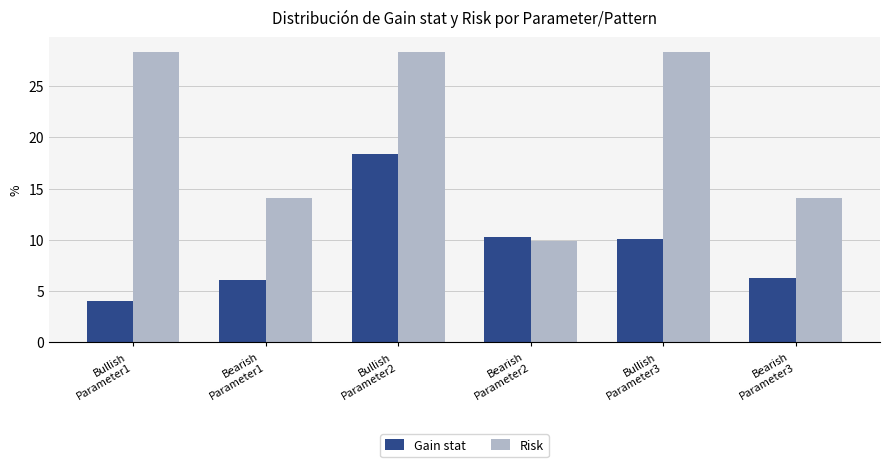

List the series in order of their overall mean, lowest first.

Gain stat, Risk